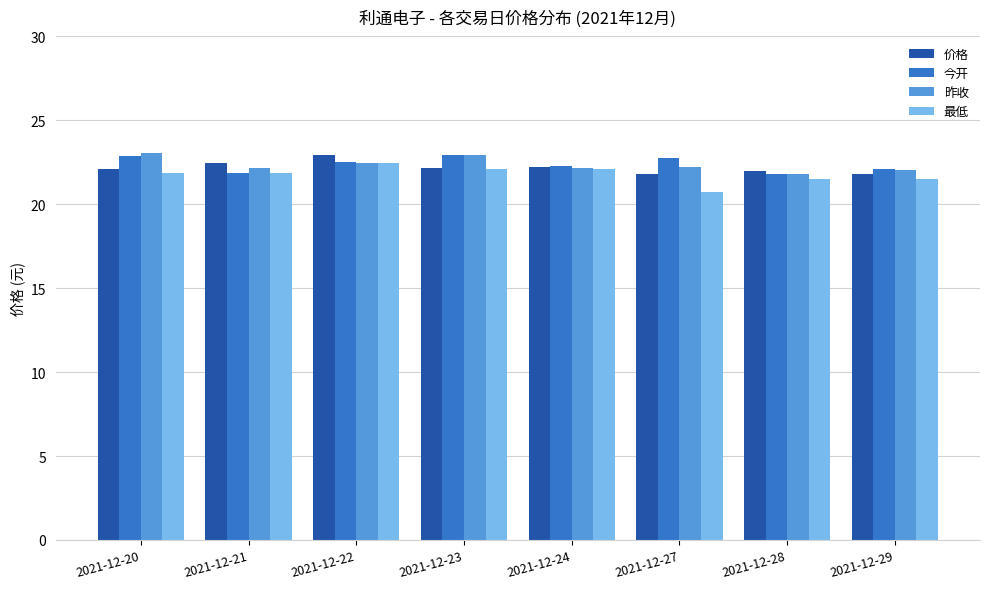

What is the greatest value displayed?

23.0